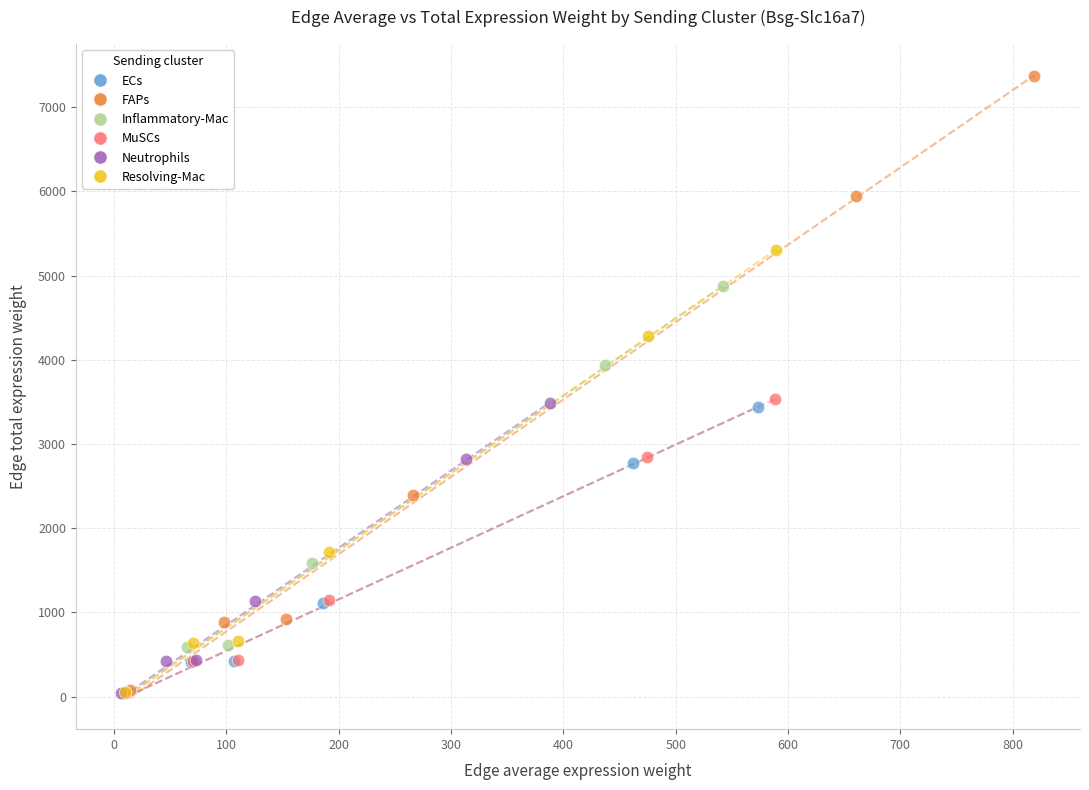

Which series contains the highest Y value?

FAPs